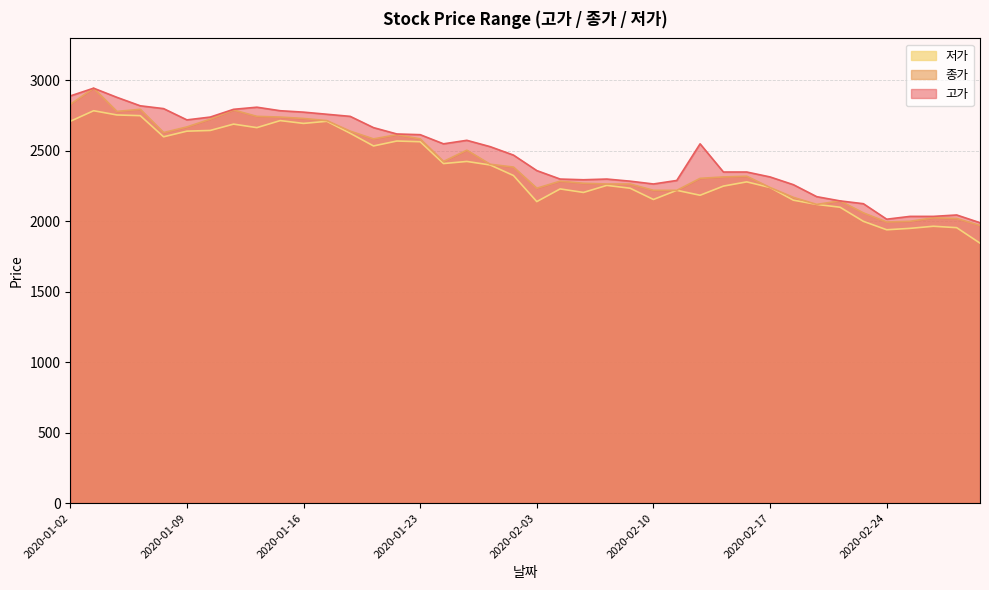

What is the label of the 33rd point from the left?

2020-02-19